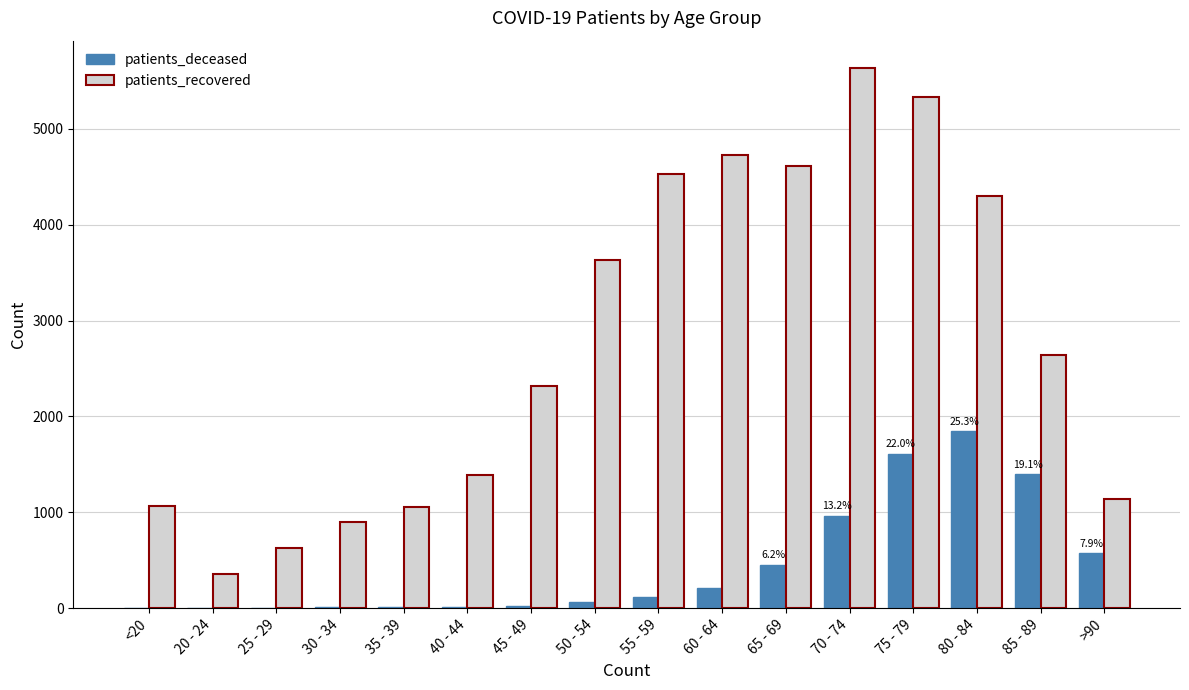

The patients_deceased series shows 5 at <20. True or false?

True